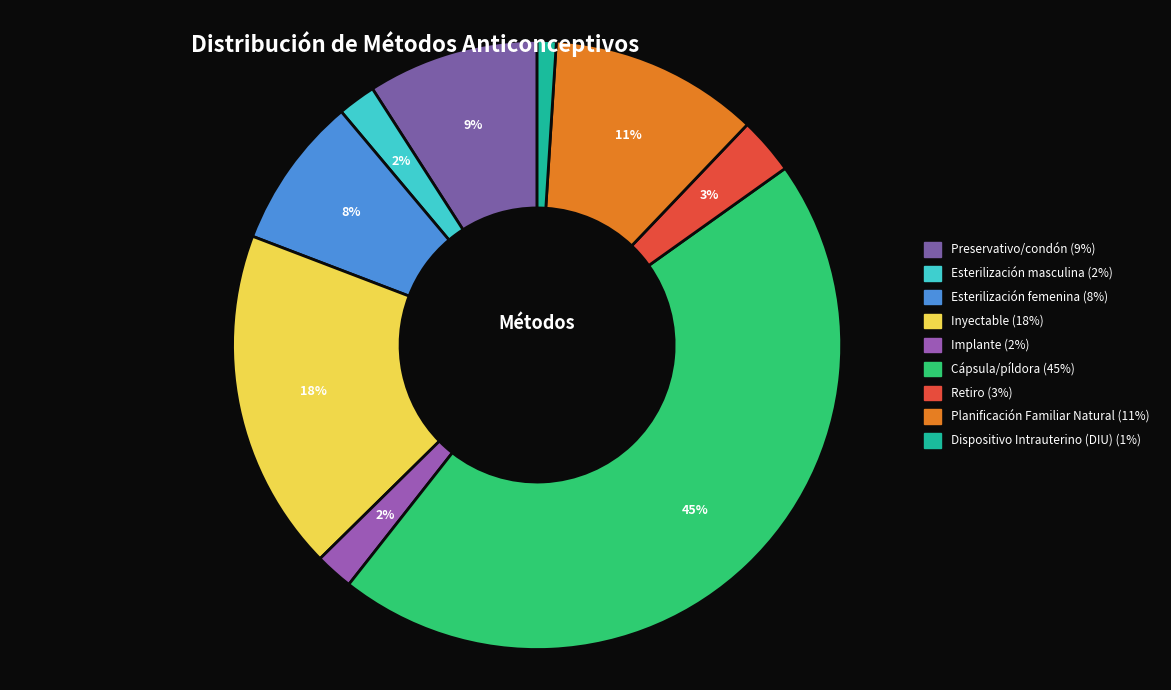

Is it true that Preservativo/condón is 9% of the pie?

True